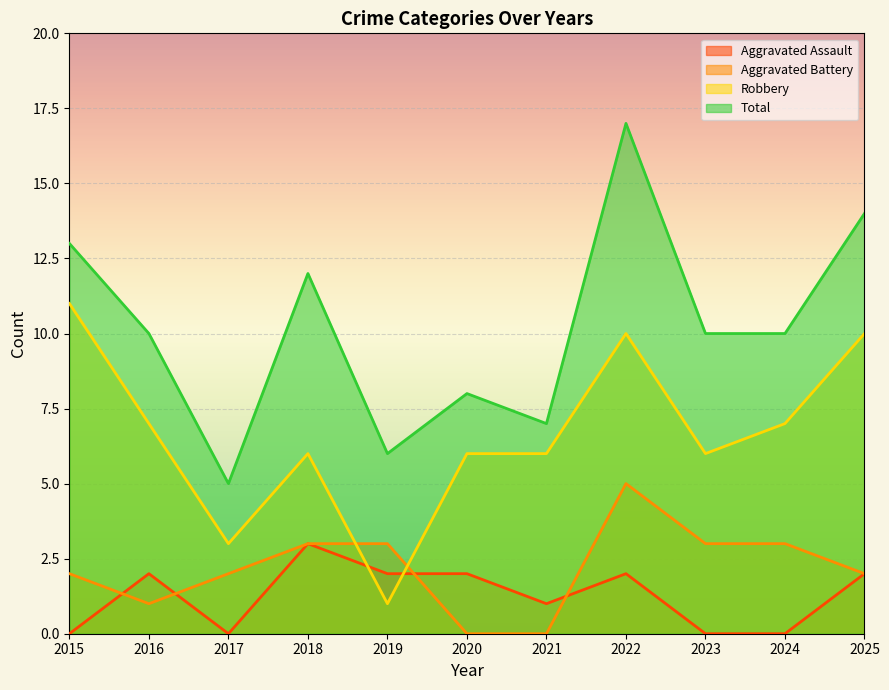

How many Aggravated Battery values are between 1 and 3?

8